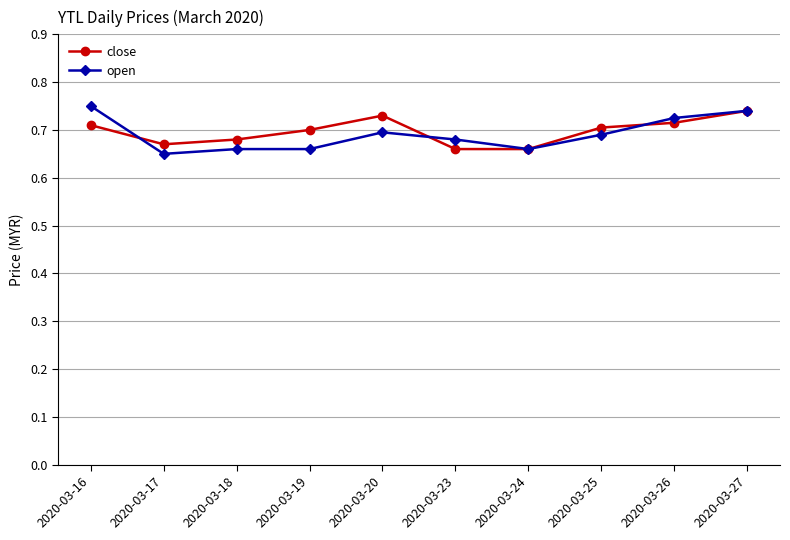

What is the difference between the maximum and minimum values in the open series?

0.1